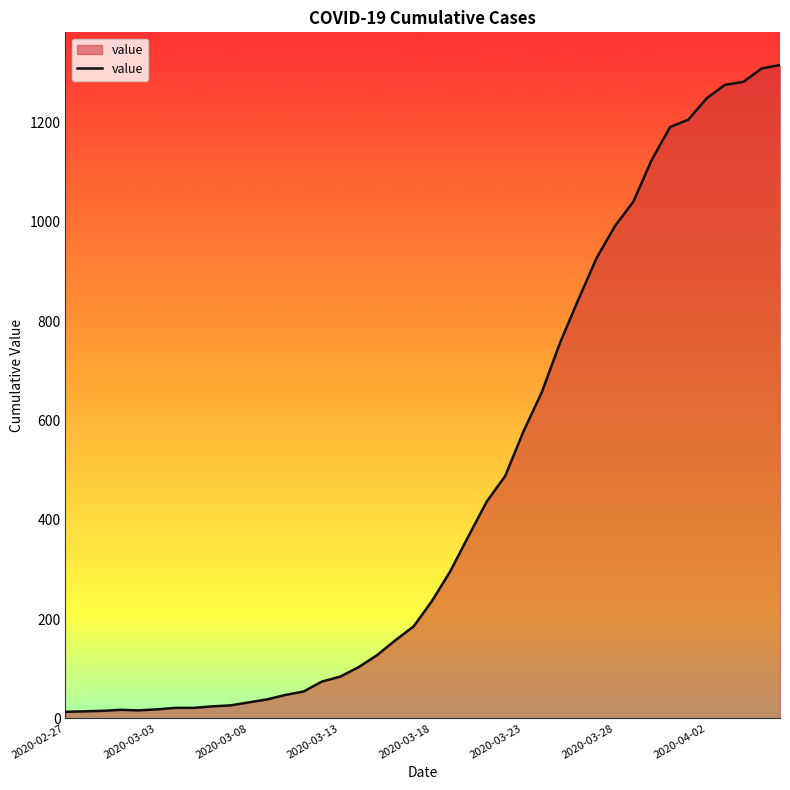

What is the difference between the maximum and minimum values?

1303